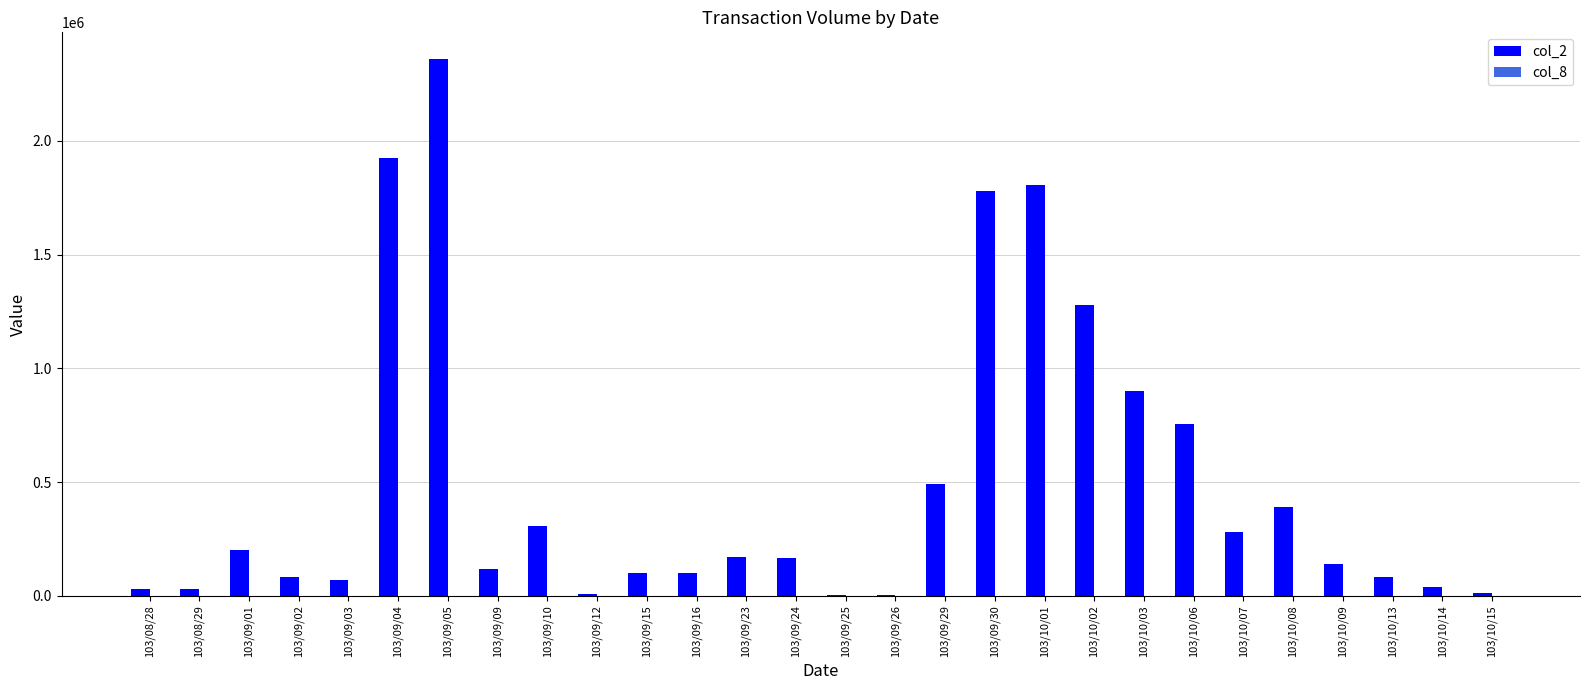

At which category is the sum across all series the highest?

103/09/05